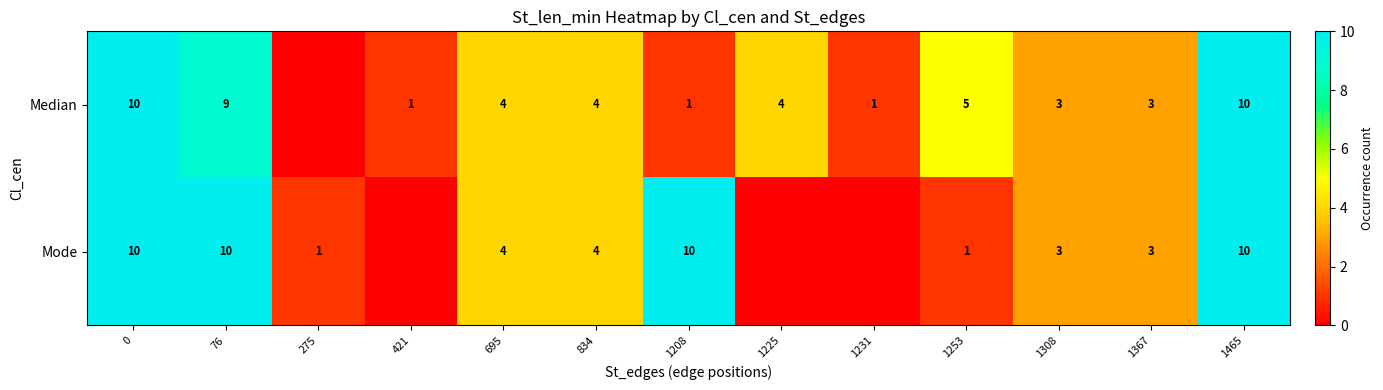

True or false: Mode has a value of 10 at 0.

True